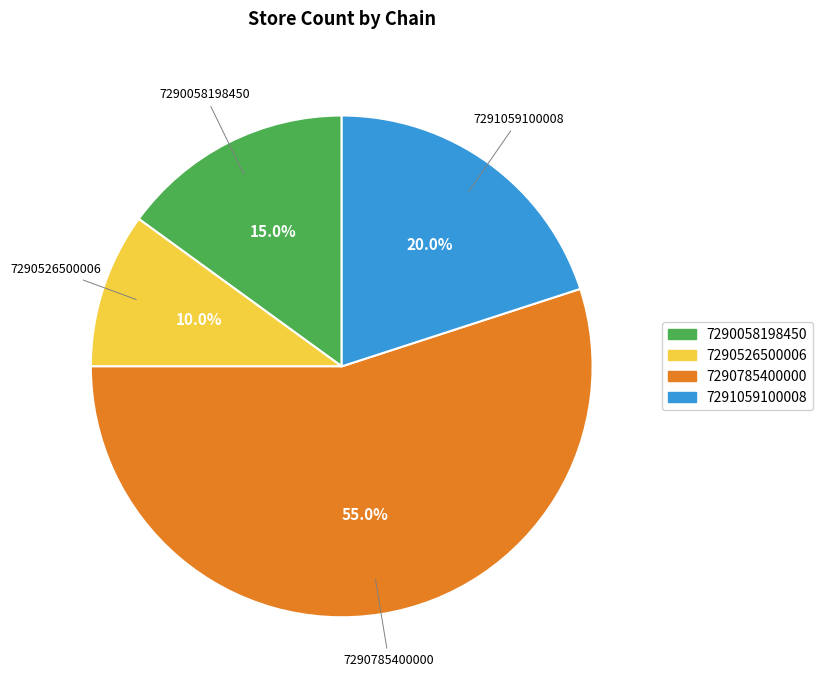

Rank the categories by value from highest to lowest.

7290785400000, 7291059100008, 7290058198450, 7290526500006